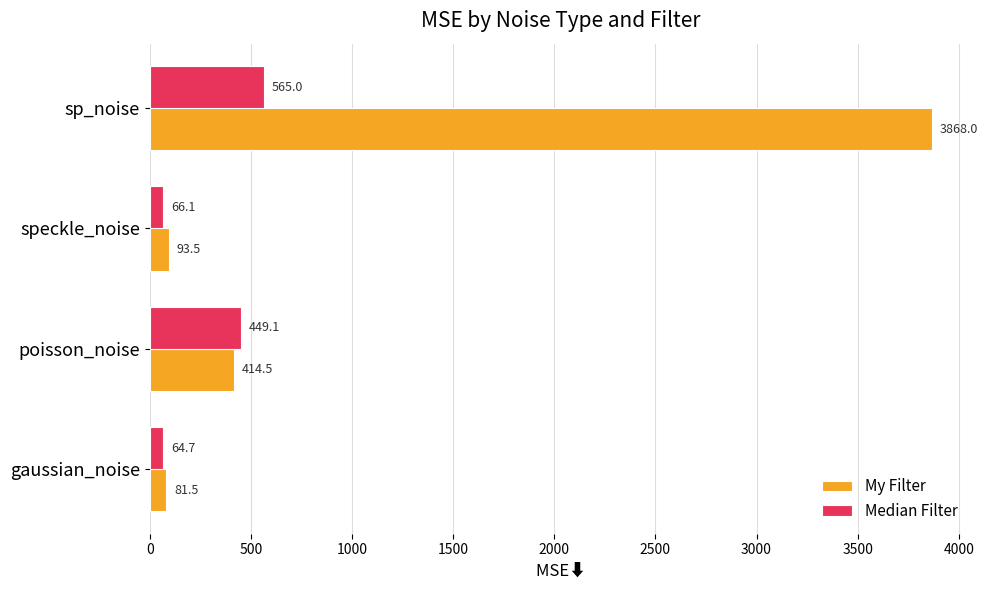

Where is Median Filter nearest to the value 314?

poisson_noise